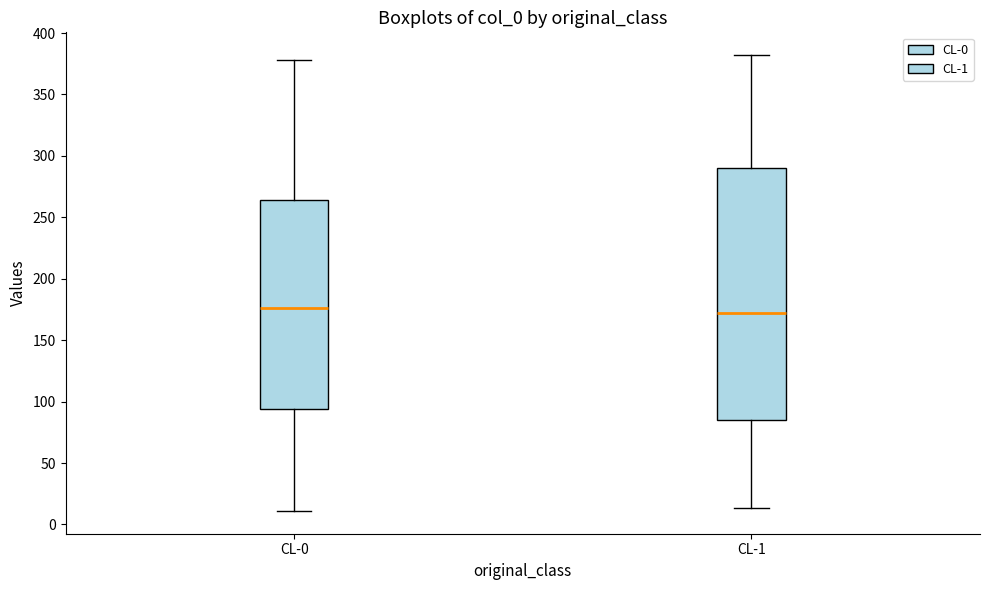

Comparing the boxes themselves (not the whiskers), which one is the tallest?

CL-1